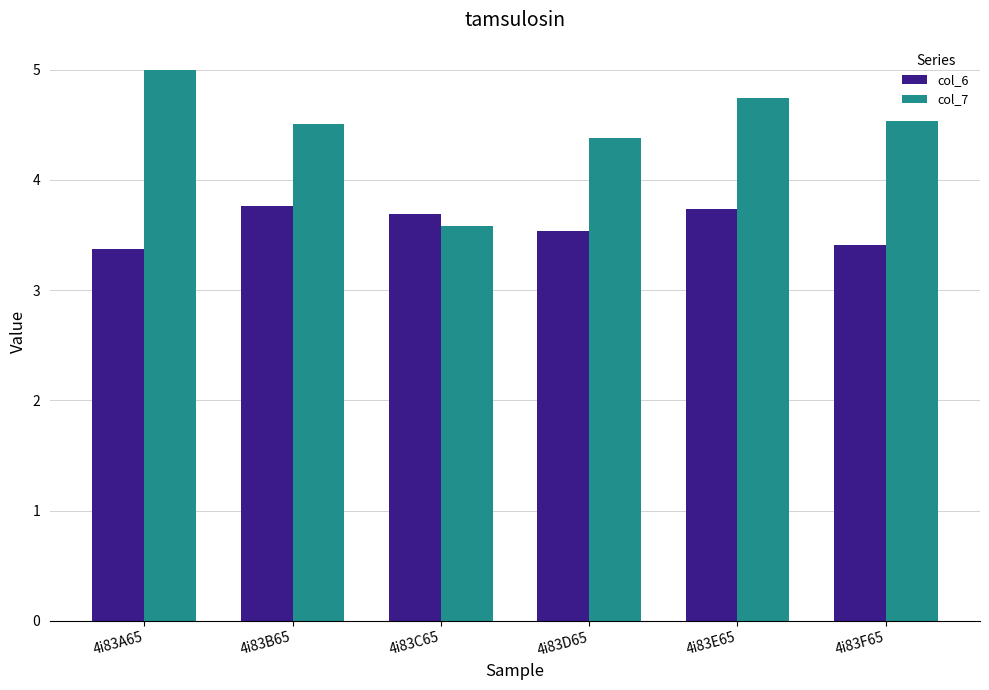

Which series changed the most between 4i83C65 and 4i83D65?

col_7